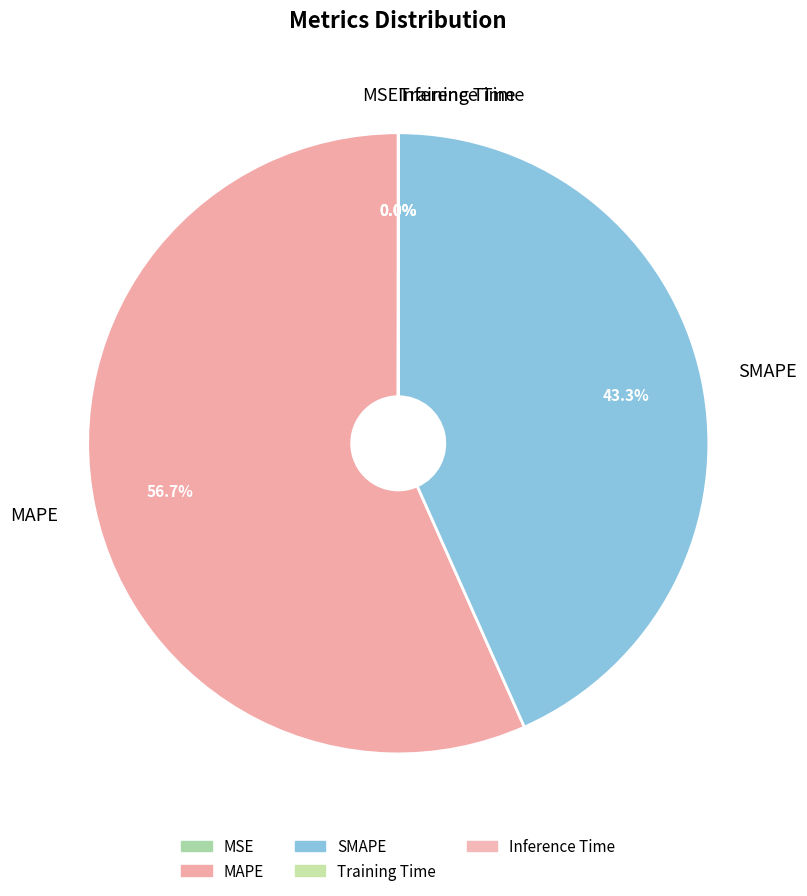

Do SMAPE and MAPE together represent more than half of the pie?

Yes